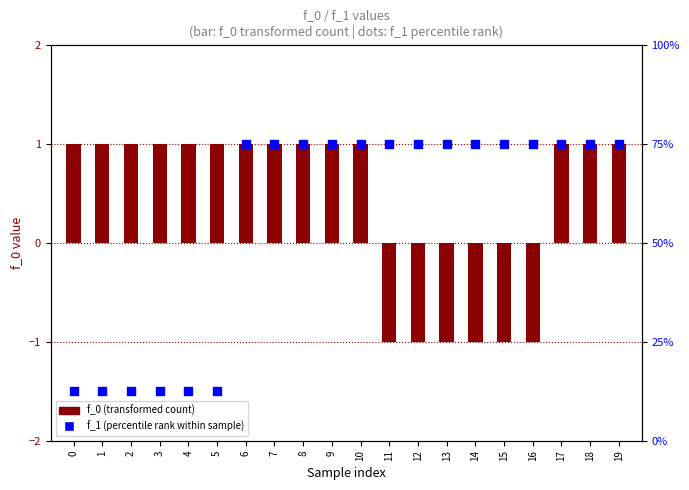

Which series reaches the minimum Y coordinate?

f_0 (transformed count)